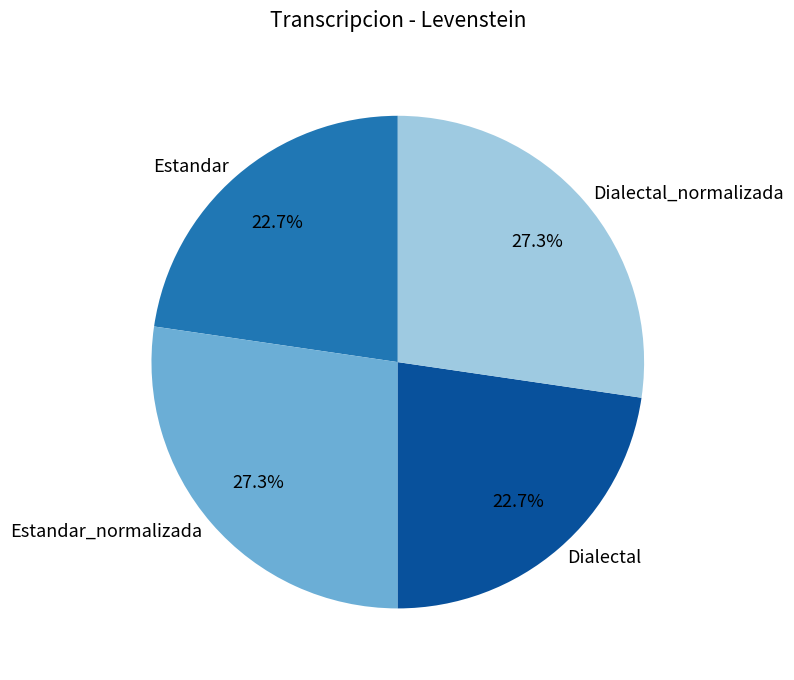

Is there a majority slice in this chart?

No